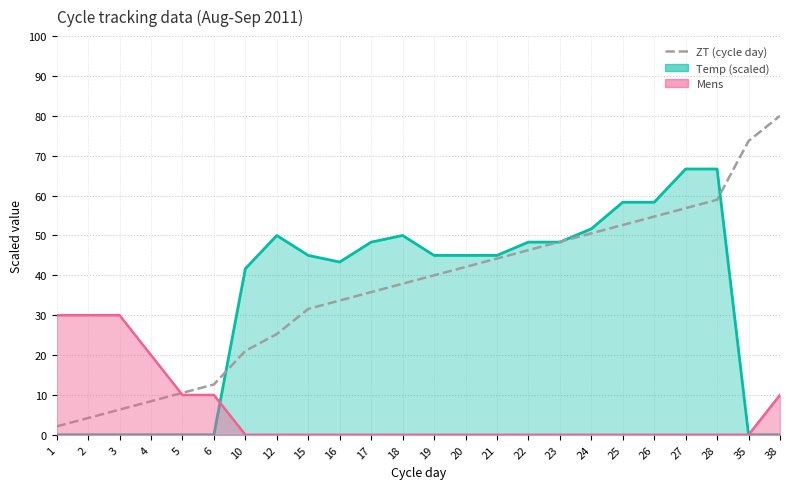

What is the difference between the maximum and minimum values?

77.9